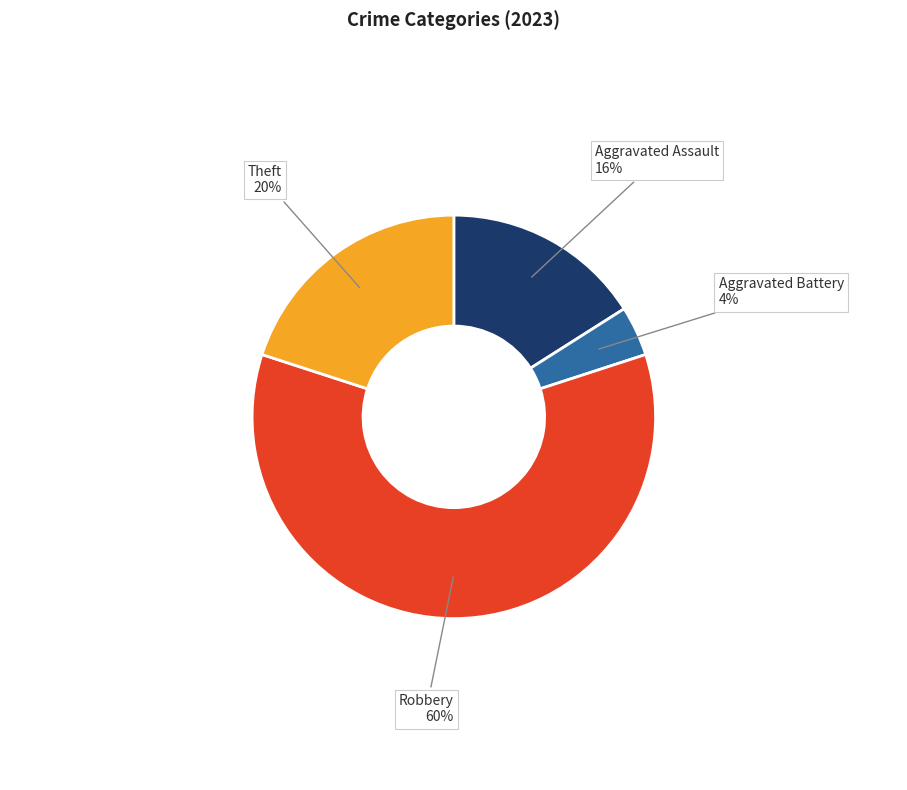

What is the largest slice in the pie chart?

Robbery